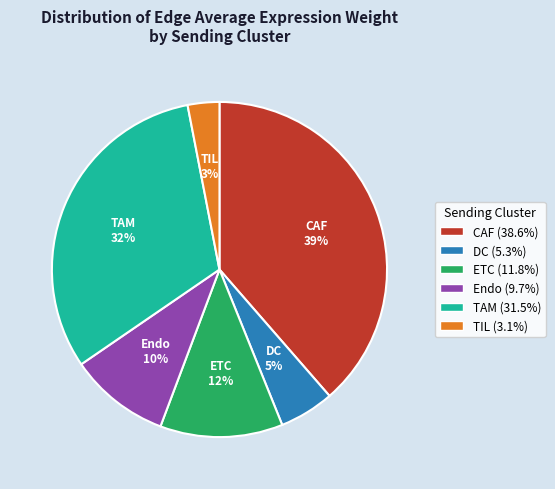

Is it true that TAM is 39% of the pie?

False